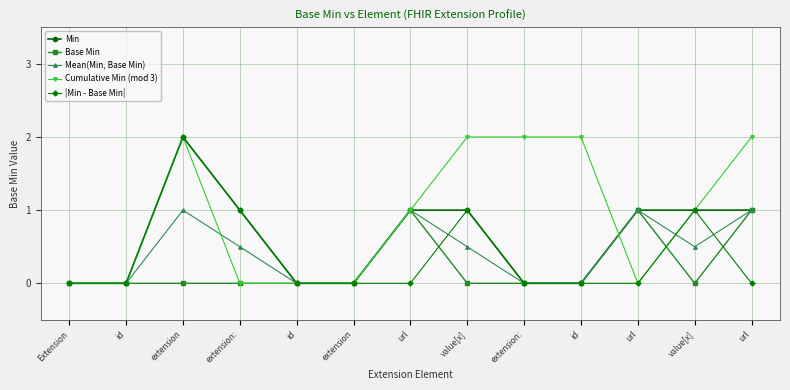

How many data points does each series have?

13